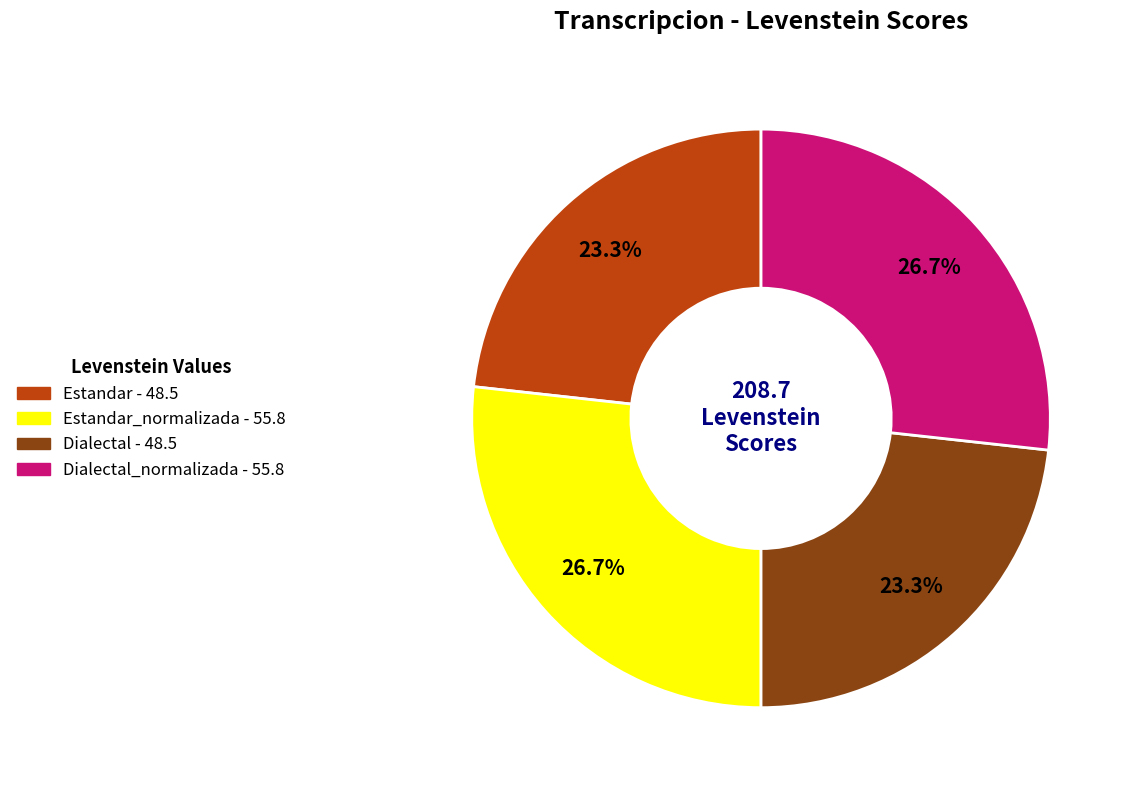

Is there a majority slice in this chart?

No